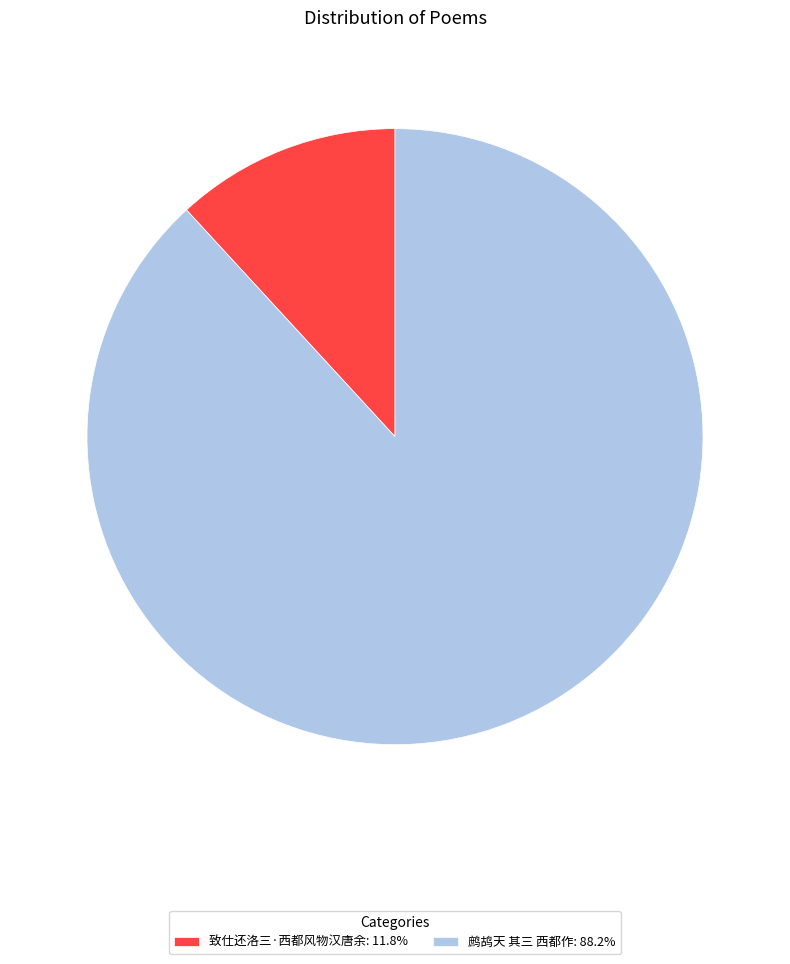

True or false: 致仕还洛三·西都风物汉唐余 accounts for 20% of the total.

False